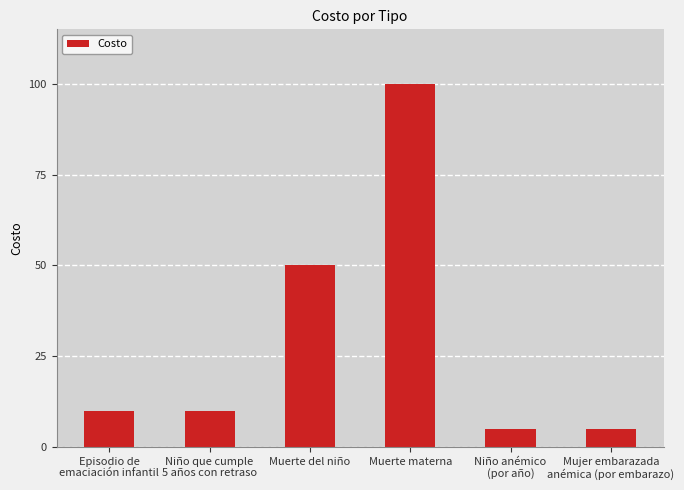

What is the label of the 2nd bar from the left?

Niño que cumple
5 años con retraso